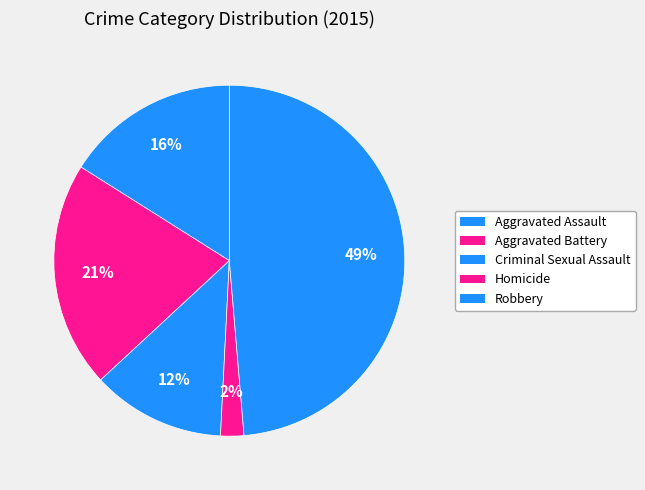

To the nearest percent, what portion does Aggravated Assault represent?

16%